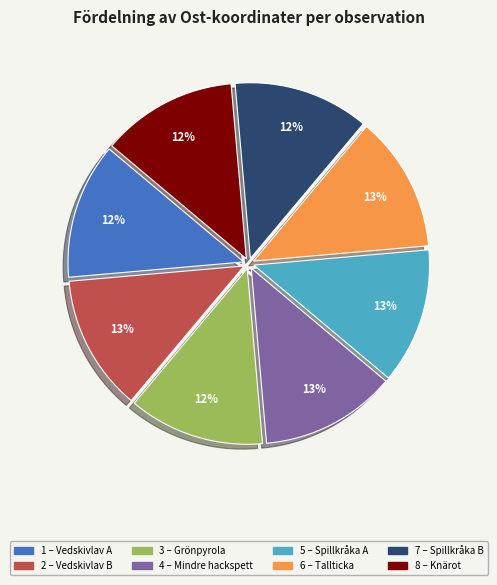

Does any single category account for the majority?

No